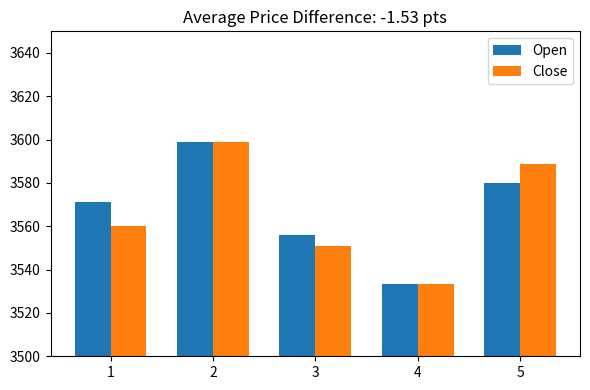

Rank the series at 1 from highest to lowest value.

Open, Close